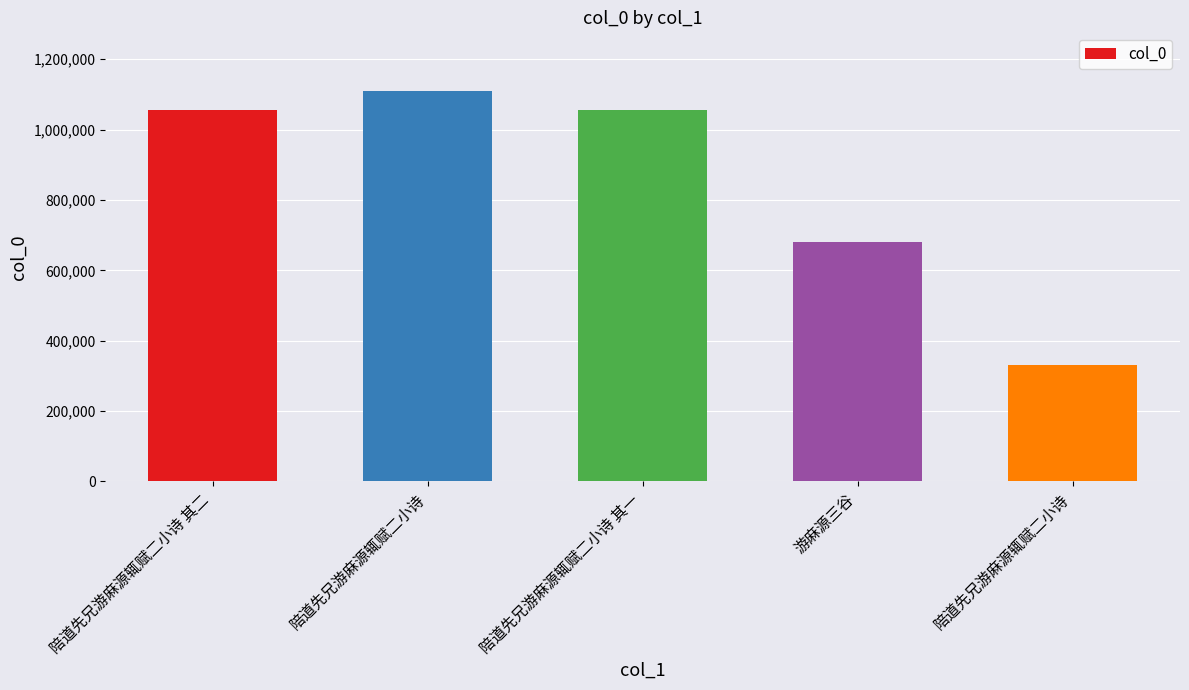

Between 陪道先兄游麻源辄赋二小诗 and 陪道先兄游麻源辄赋二小诗 其二, which is larger?

陪道先兄游麻源辄赋二小诗